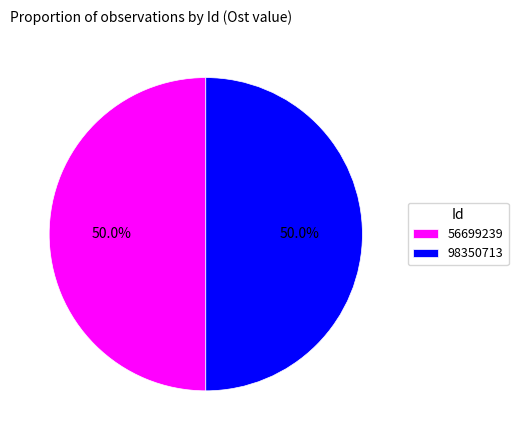

What is the ratio of the value at 56699239 to the value at 98350713?

1.0